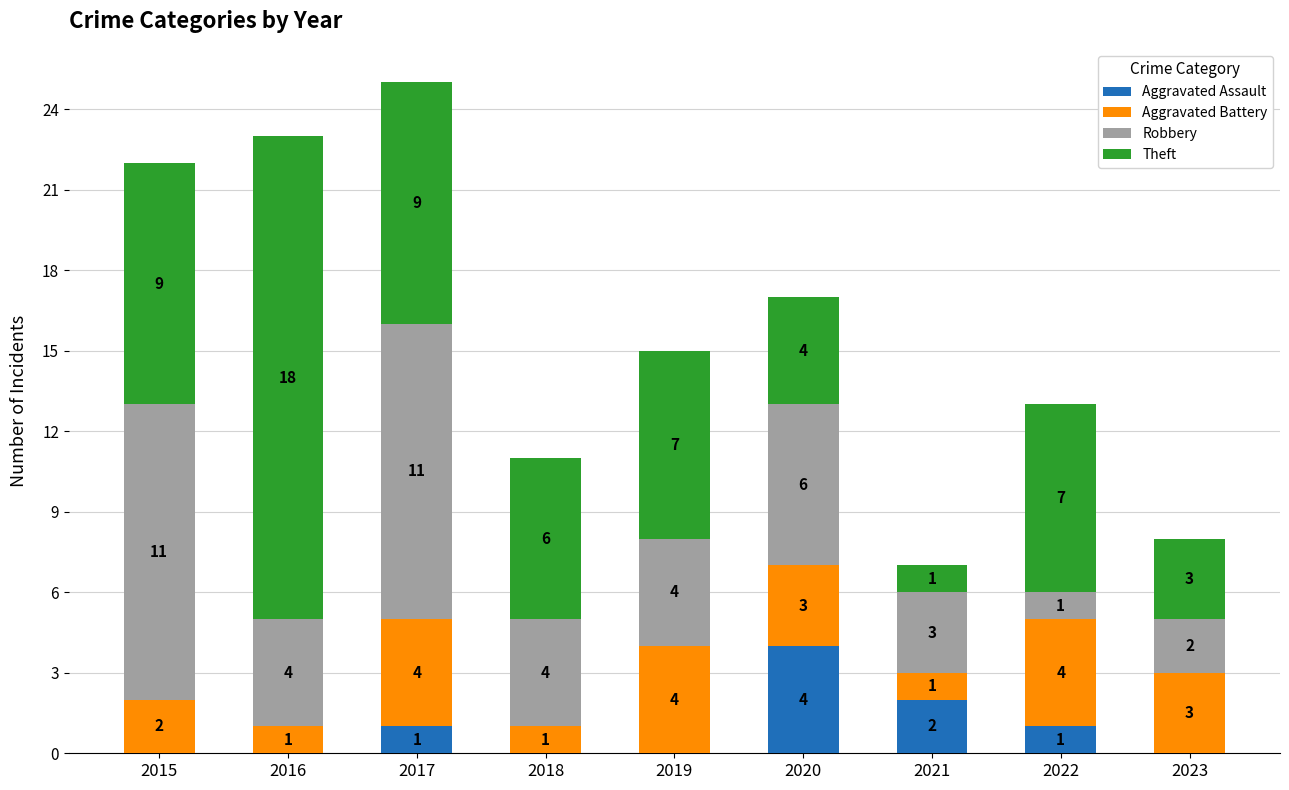

At which label does Aggravated Assault reach its peak?

2020